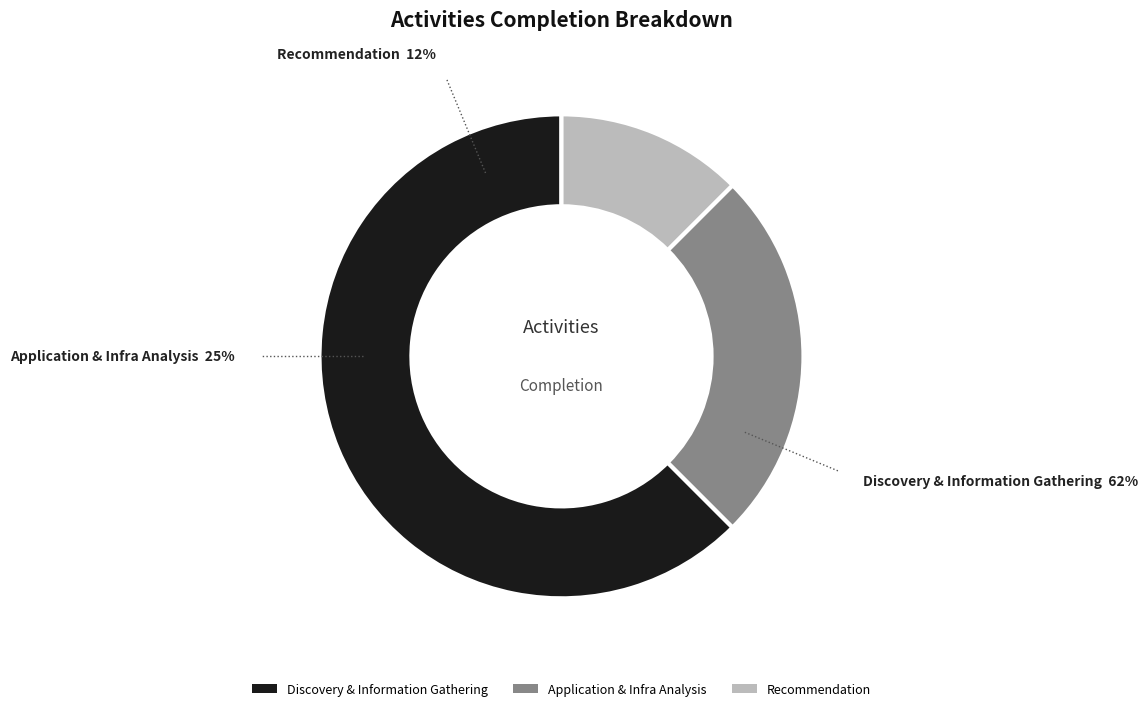

Combined, do Discovery & Information Gathering and Application & Infra Analysis account for over 50%?

Yes